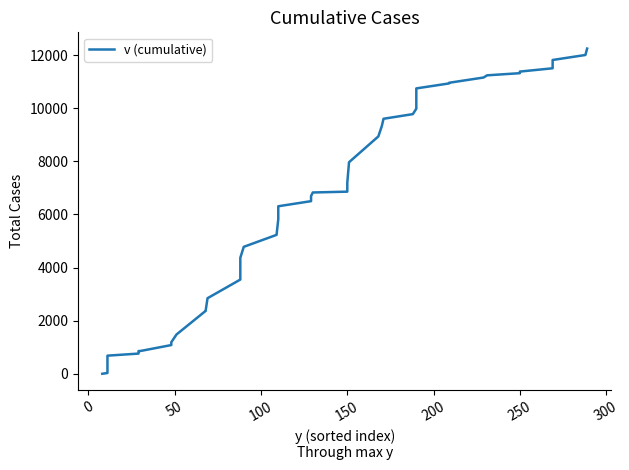

True or false: there are more than 2 points higher than both neighbors.

False